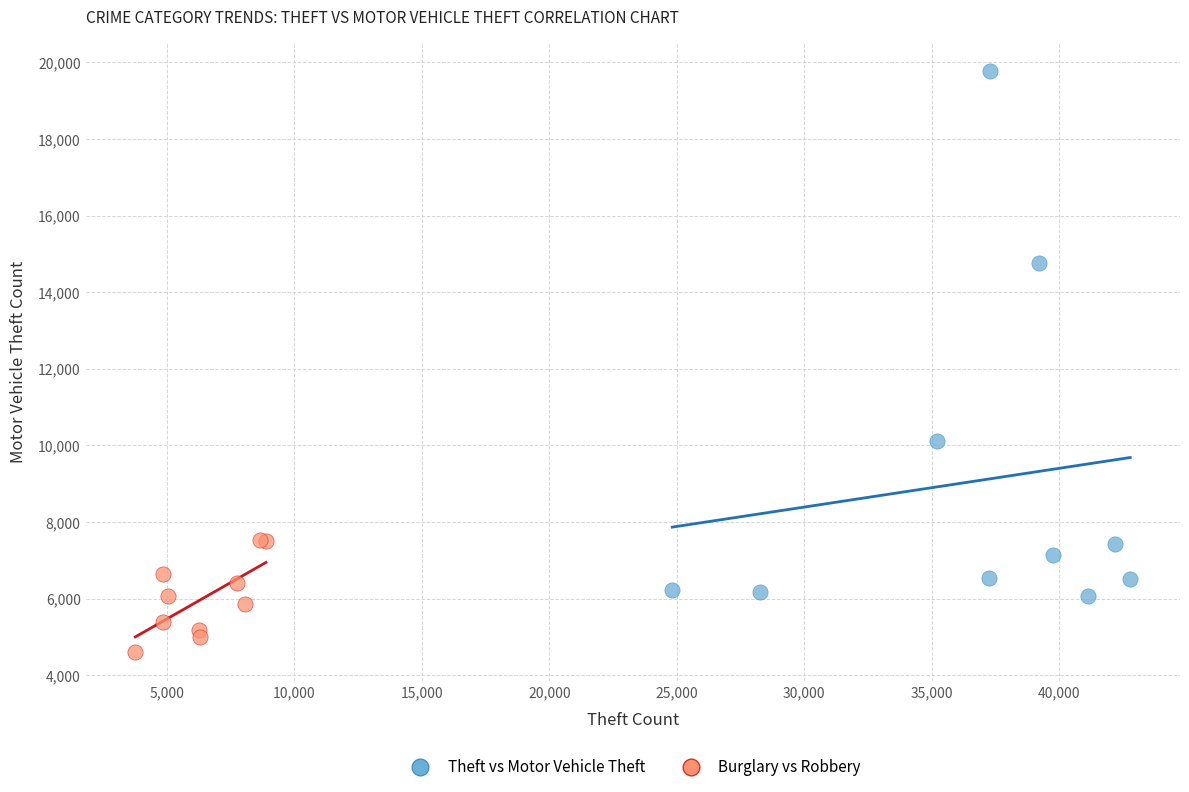

Which series has the largest Y range (max minus min)?

Theft vs Motor Vehicle Theft